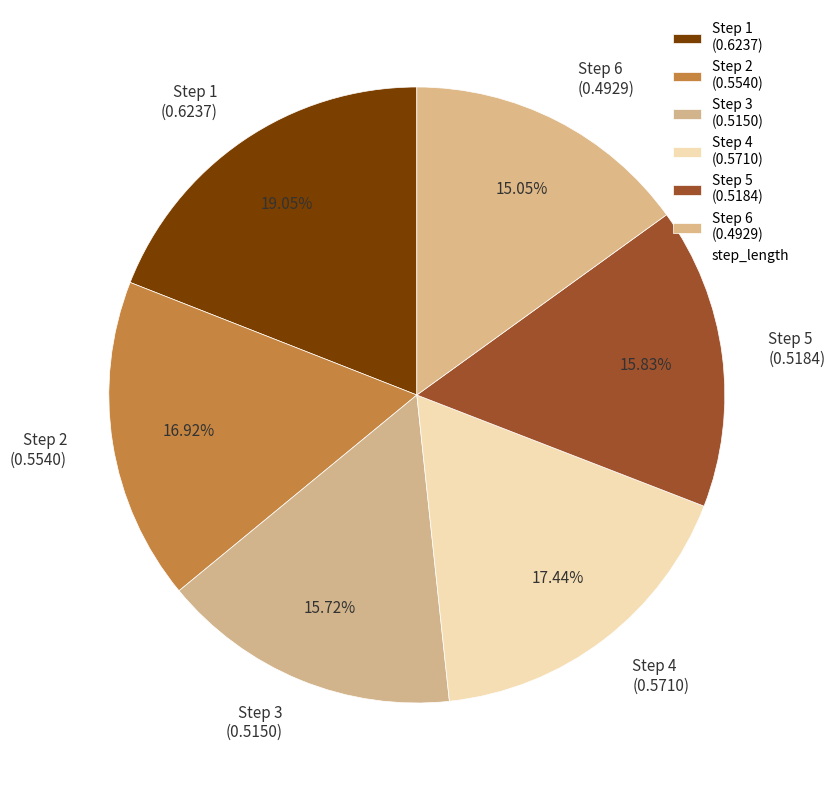

Is there any slice that represents more than half of the pie?

No